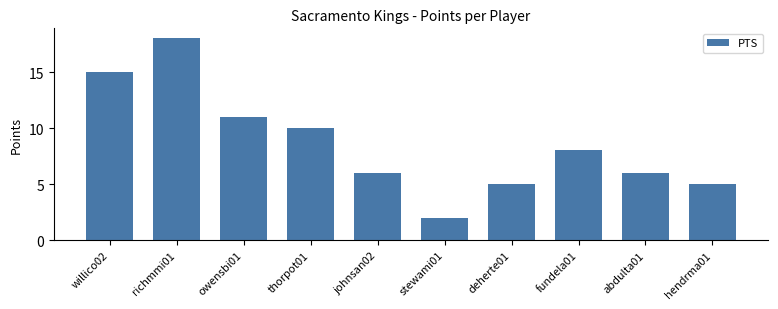

At which label does the data first exceed 8?

willico02